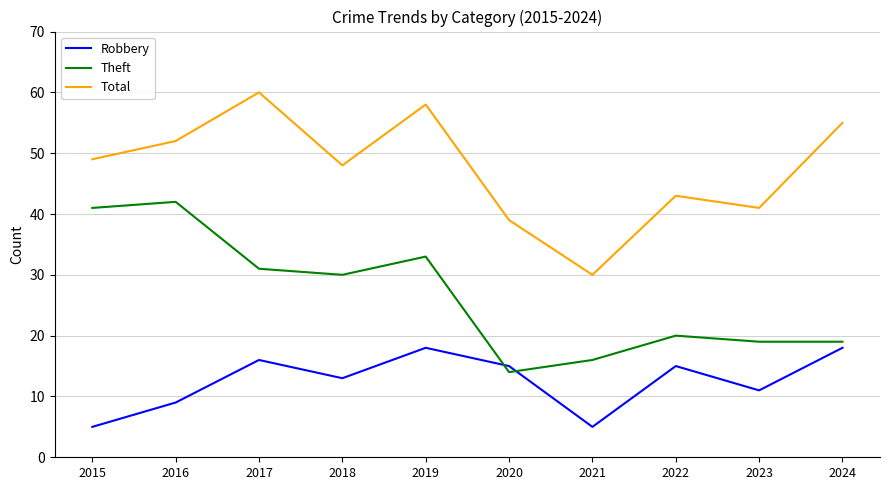

True or false: Total has a value of 39 at 2021.

False